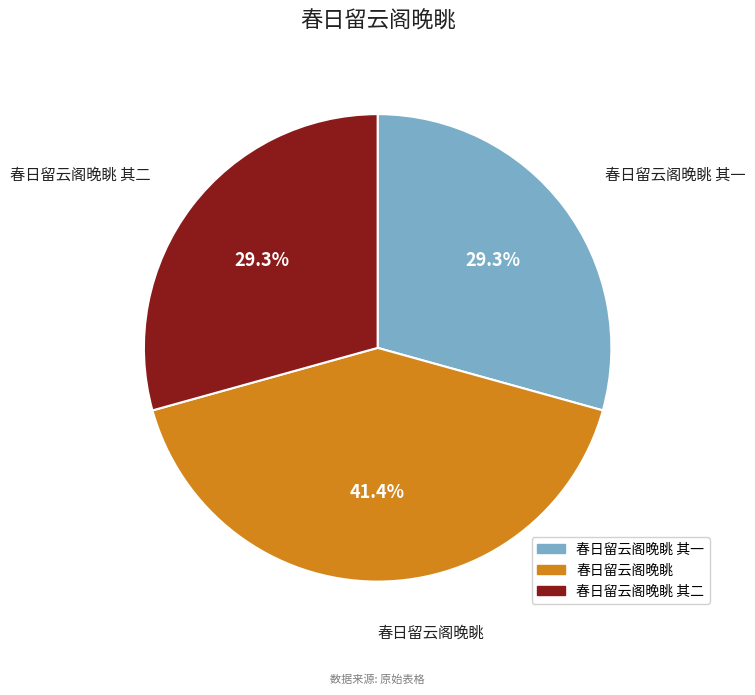

Is there any slice that represents more than half of the pie?

No